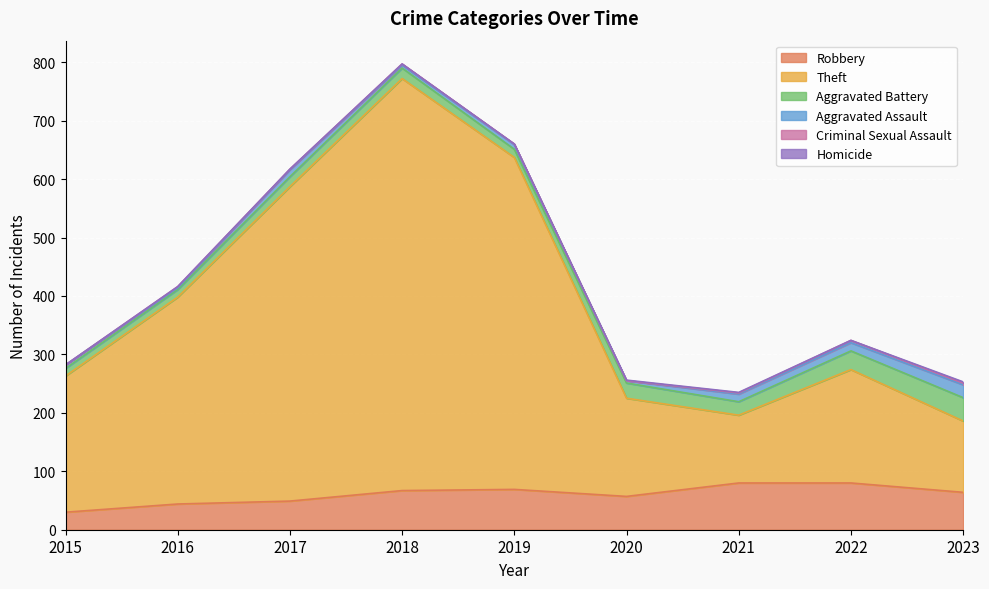

At which label is Aggravated Battery closest to 26?

2020